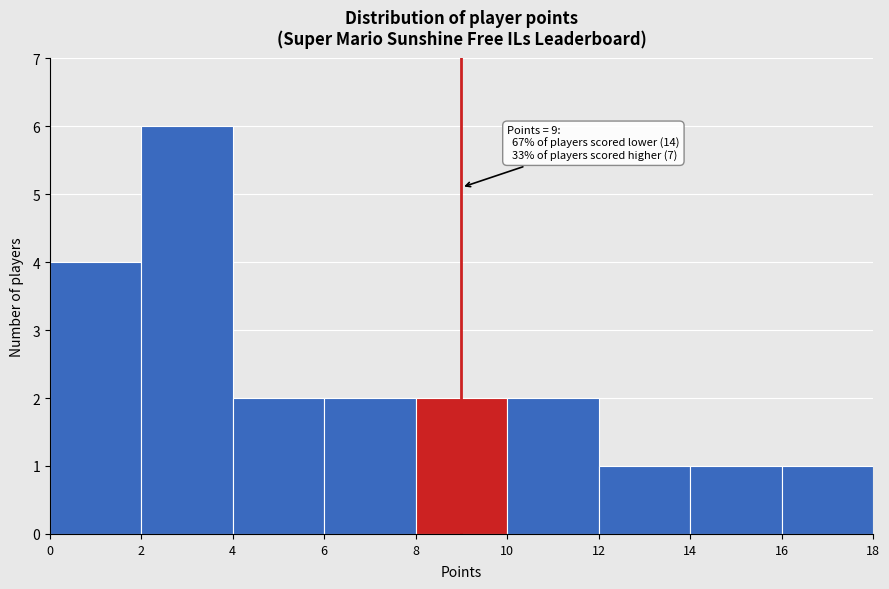

Which range on the x-axis has the tallest bar?

2 to 4